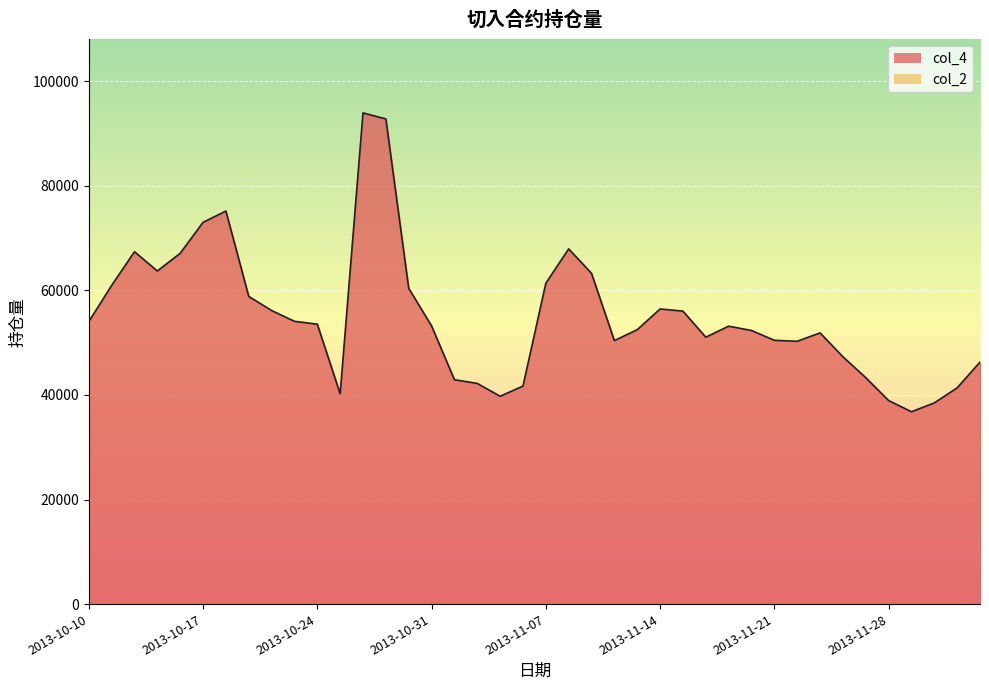

Is it true that the value at 2013-11-18 is 51044?

True